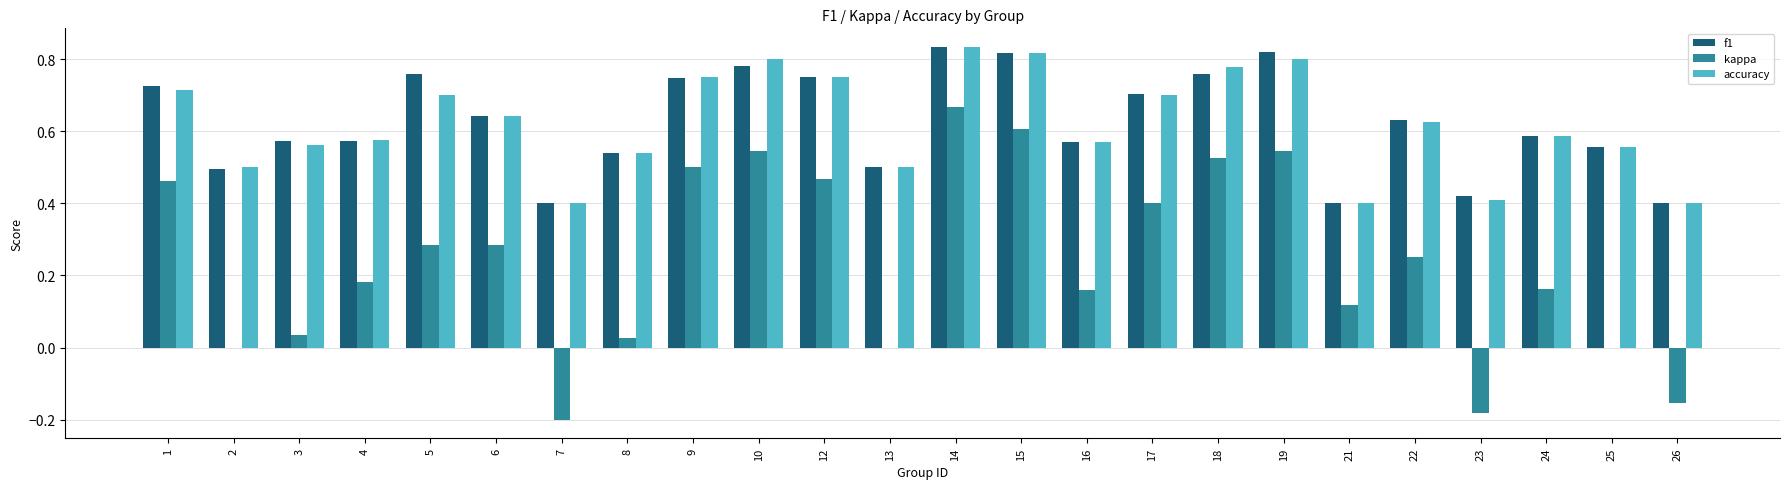

How many f1 values are between 0 and 1?

24